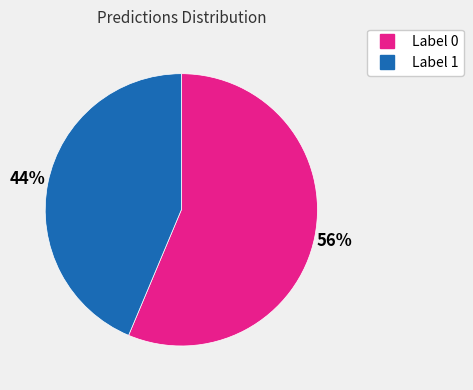

Is there any slice that represents more than half of the pie?

Yes